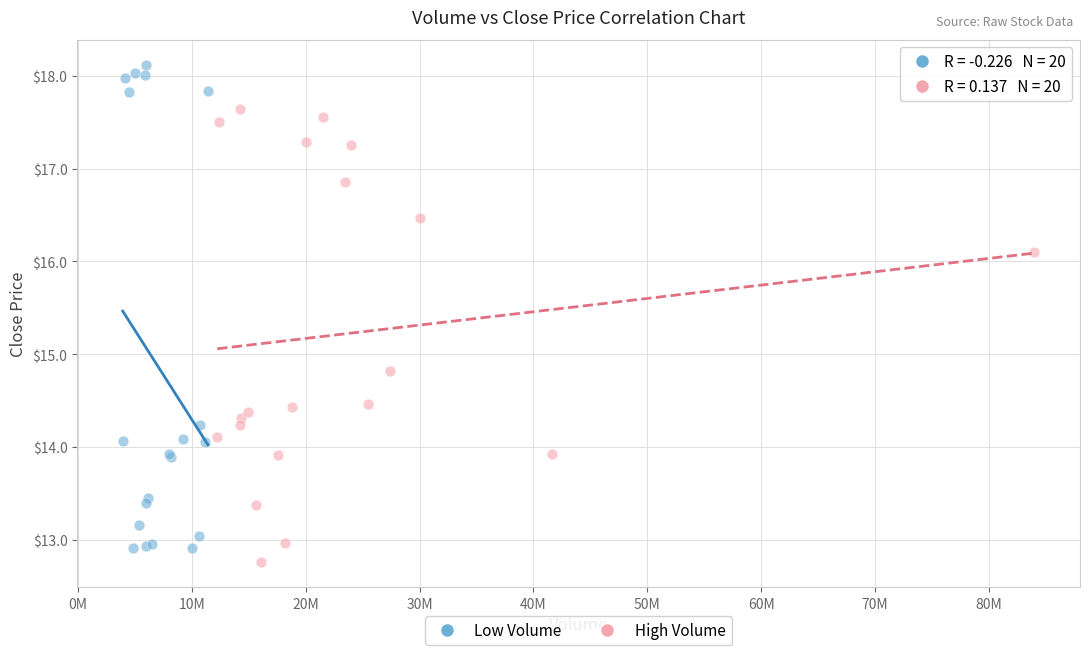

Which series reaches the maximum Y coordinate?

Low Volume